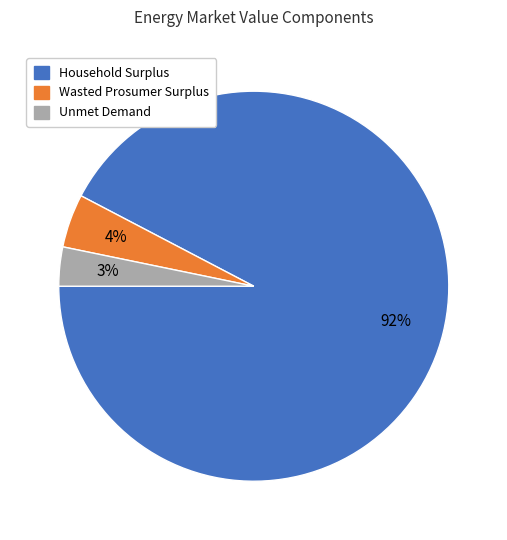

Does Household Surplus represent more than half of the total?

Yes